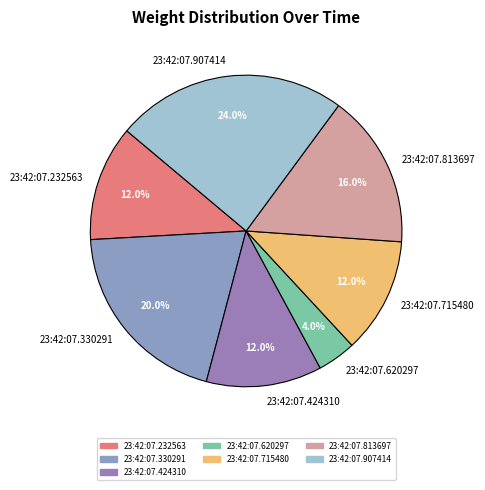

Count the number of slices in the pie.

7